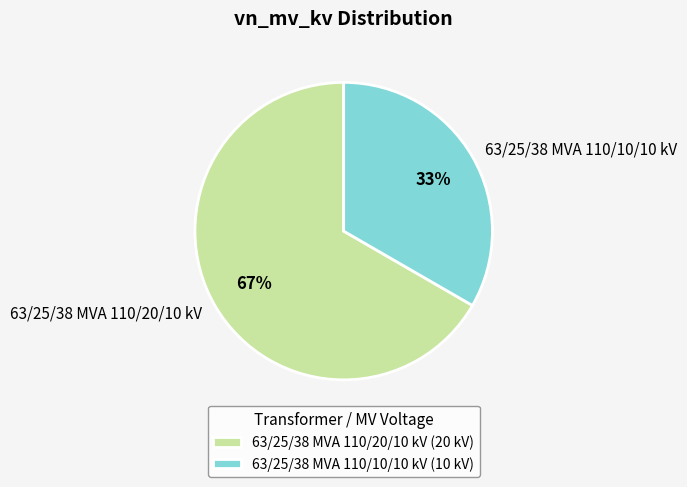

Combined, do 63/25/38 MVA 110/20/10 kV and 63/25/38 MVA 110/10/10 kV account for over 50%?

Yes